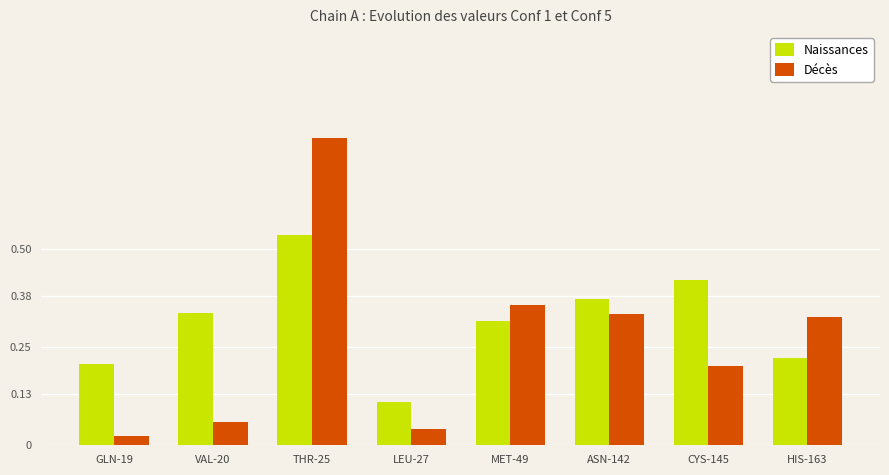

What is the sum of the Naissances values at HIS-163 and ASN-142?

0.6